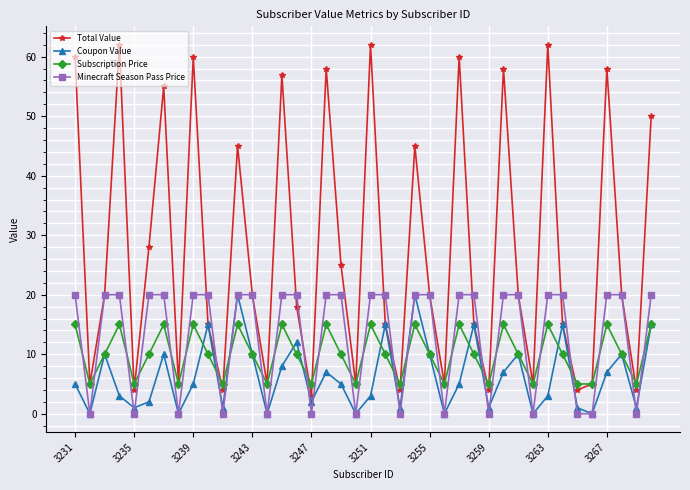

At how many categories does at least one series exceed 19?

26